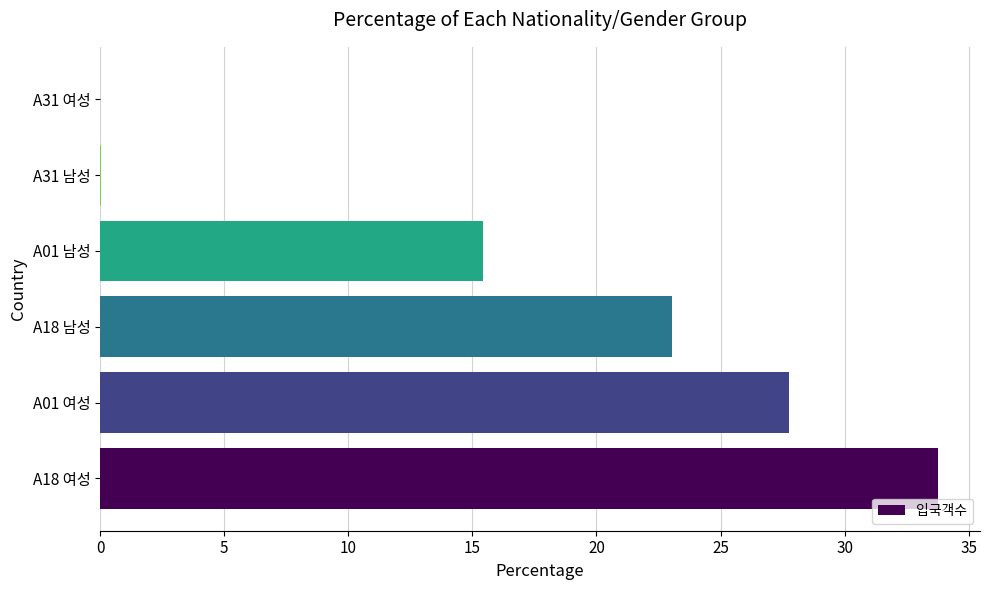

What is the average value?

16.7